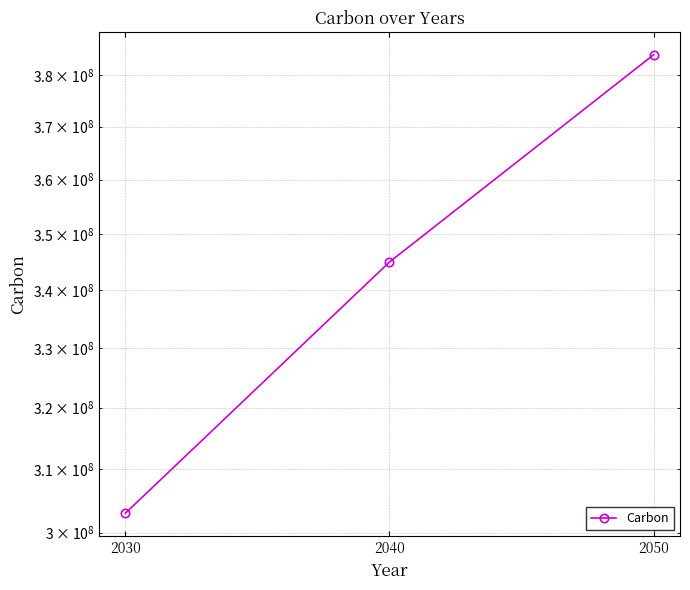

The chart shows a value of 345000000 at 2040. True or false?

True